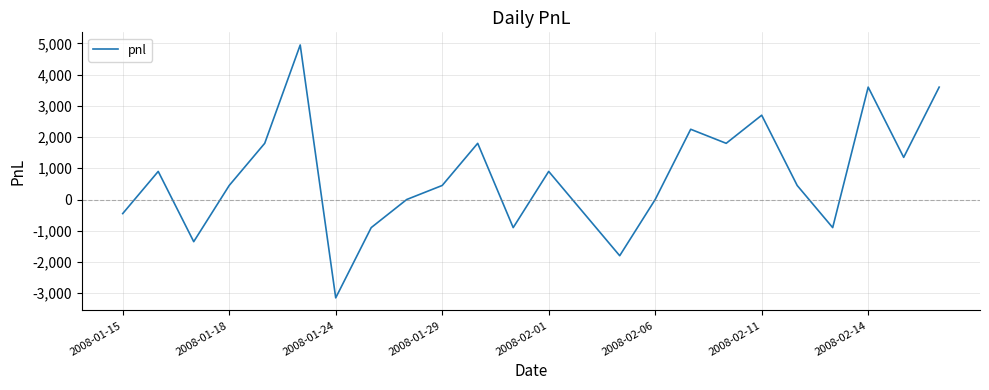

What is the minimum value shown in the chart?

-3150